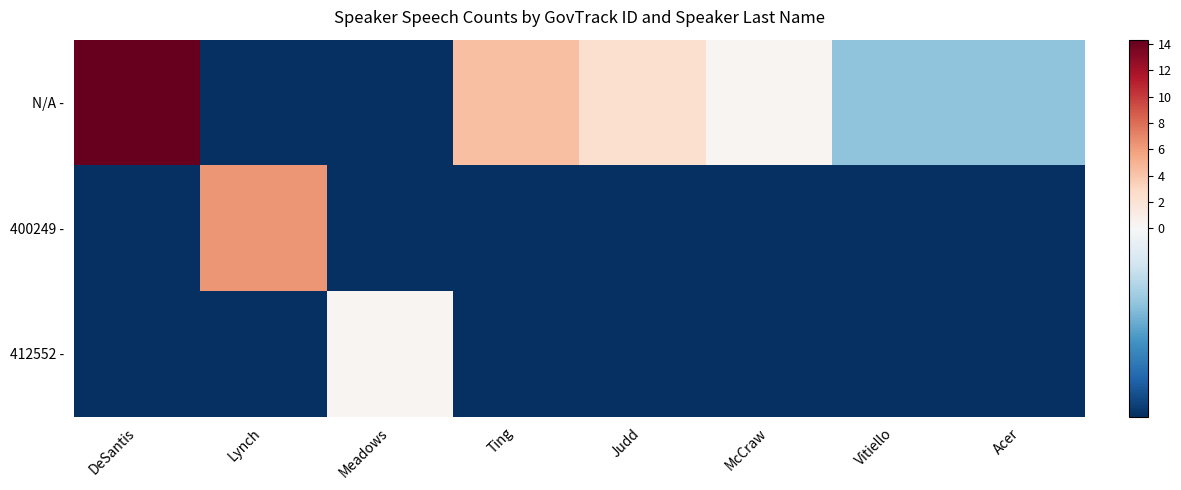

Which series has the largest total across all categories?

N/A -